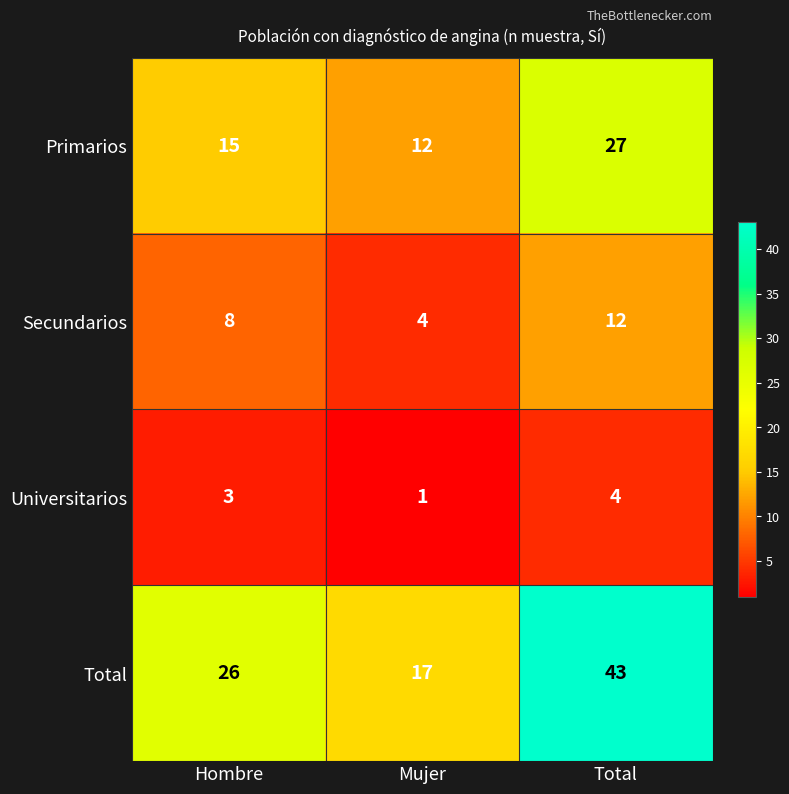

What is the difference between the maximum and second lowest values in the Total series?

17